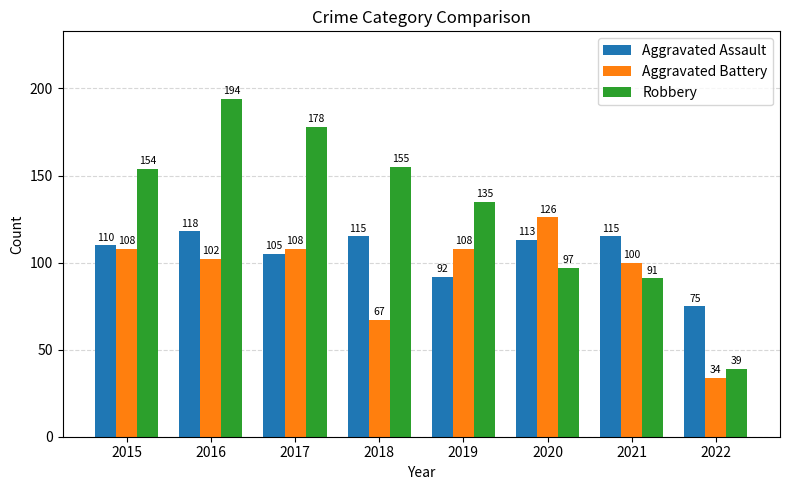

What is the highest value of the Aggravated Assault series?

118